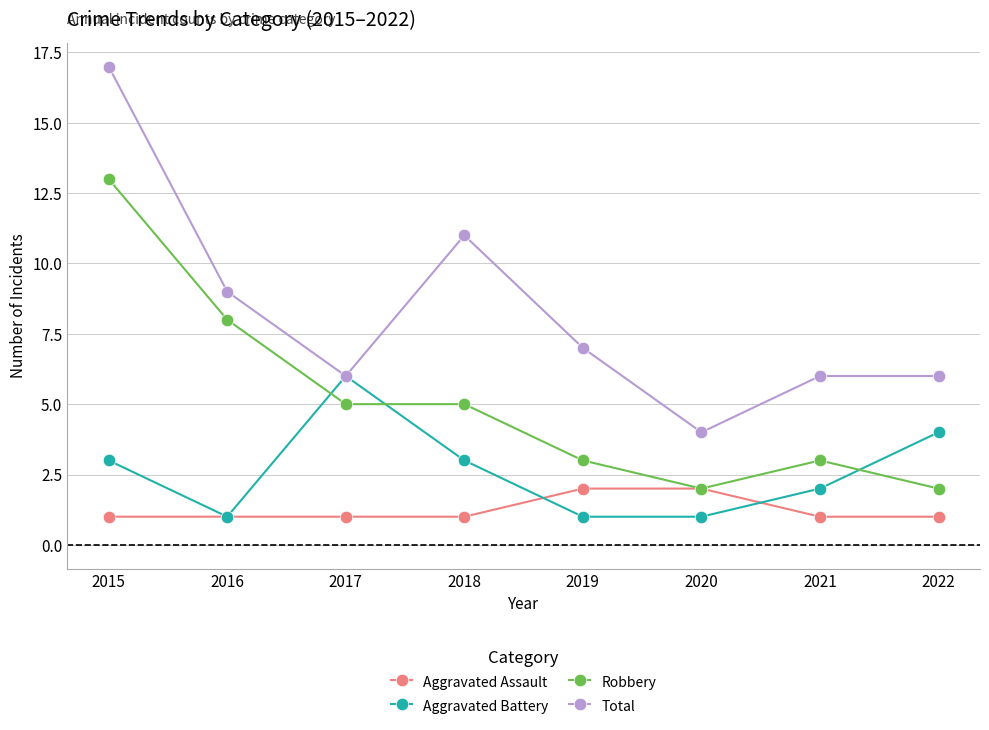

What is the average value of the Aggravated Assault series?

1